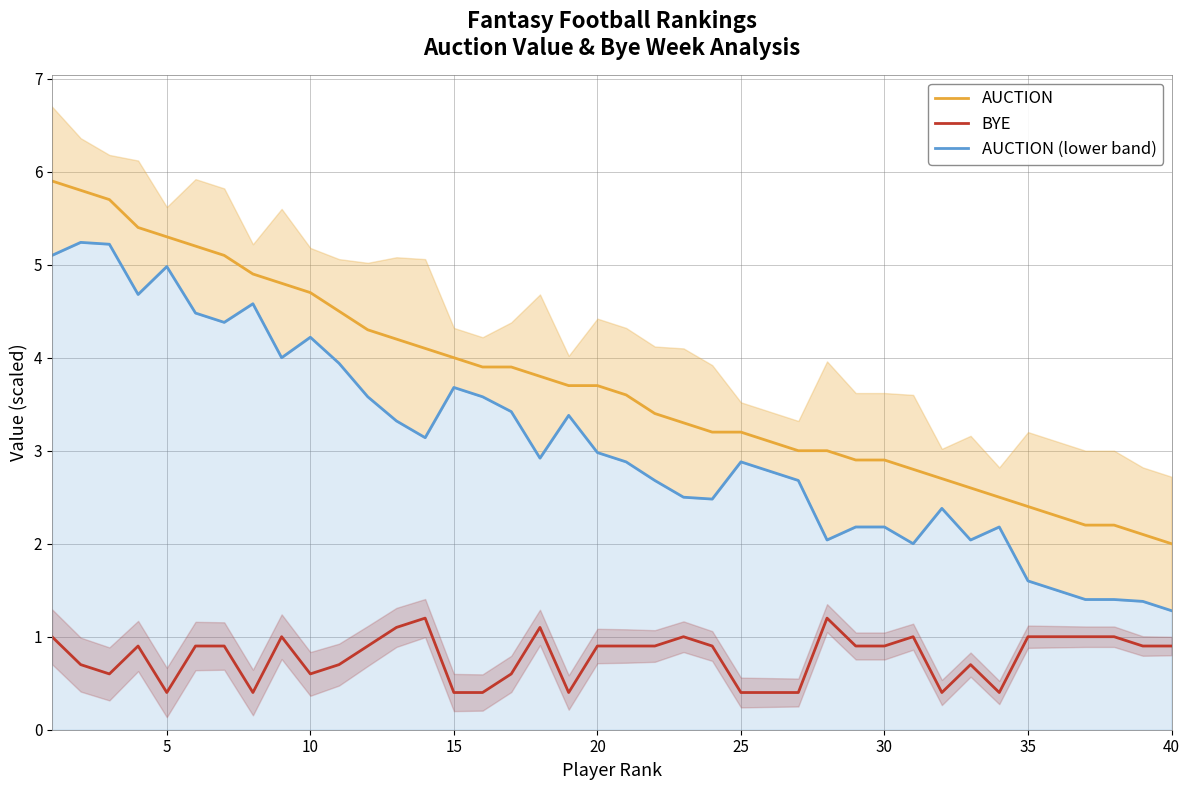

What is the highest value of the BYE series?

1.2